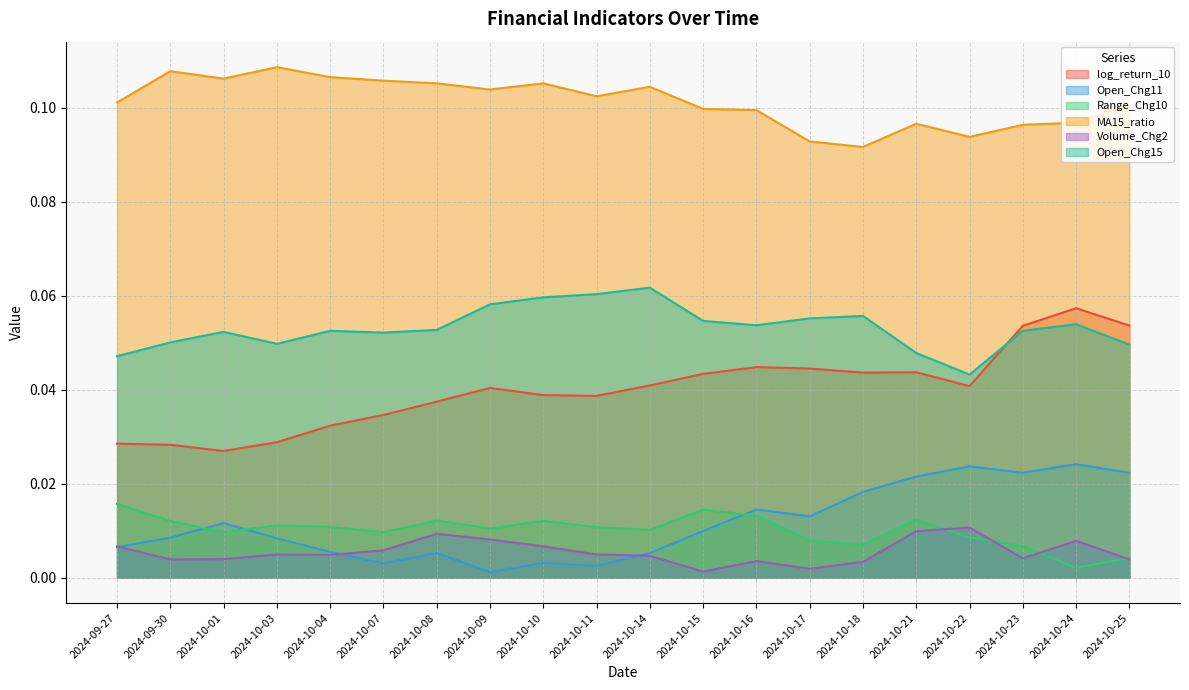

Rank the series by their maximum value, from highest to lowest.

MA15_ratio, Open_Chg15, log_return_10, Open_Chg11, Range_Chg10, Volume_Chg2